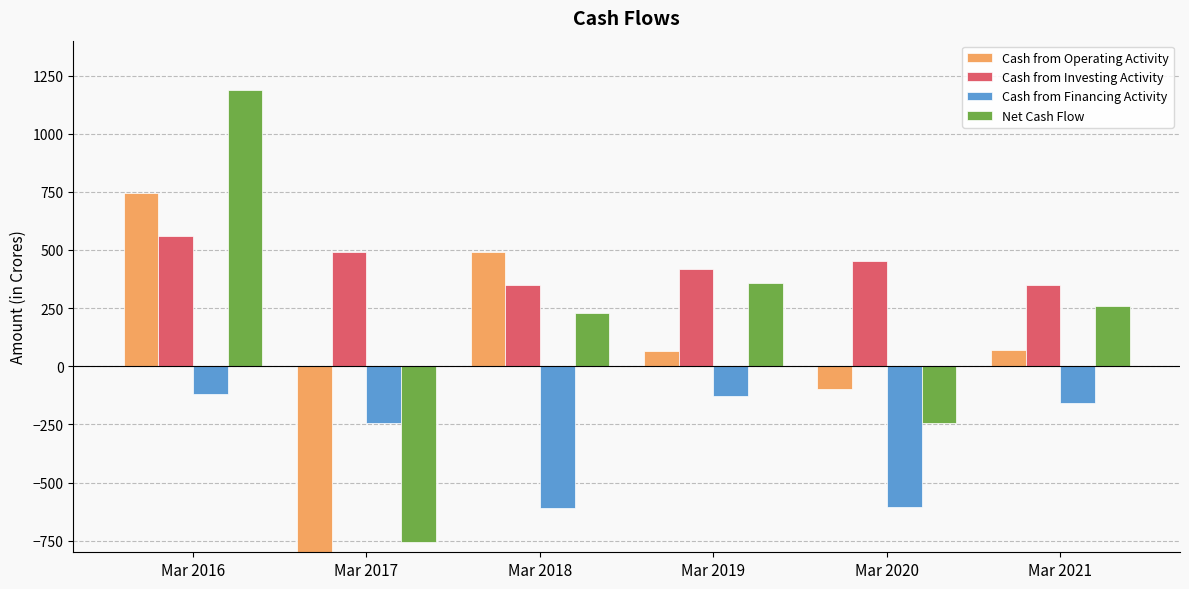

At which category is the sum across all series the highest?

Mar 2016